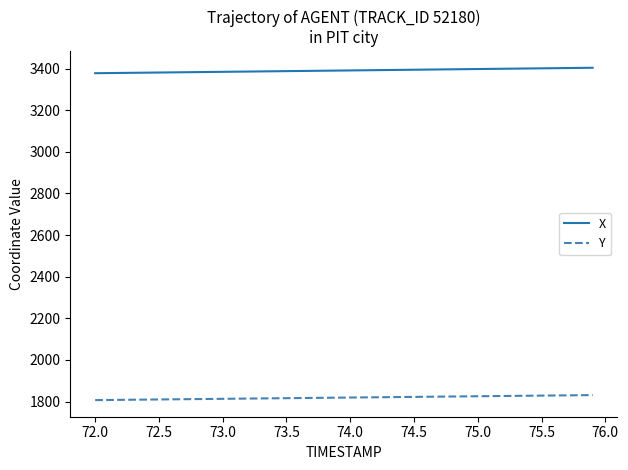

True or false: X and Y intersect in this chart.

False